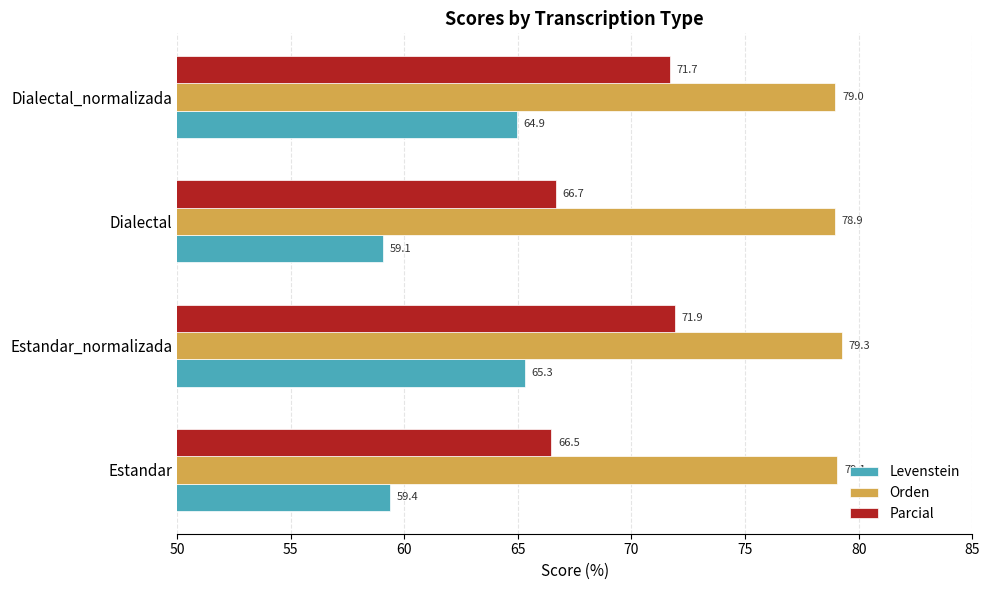

Where is Levenstein nearest to the value 62?

Estandar